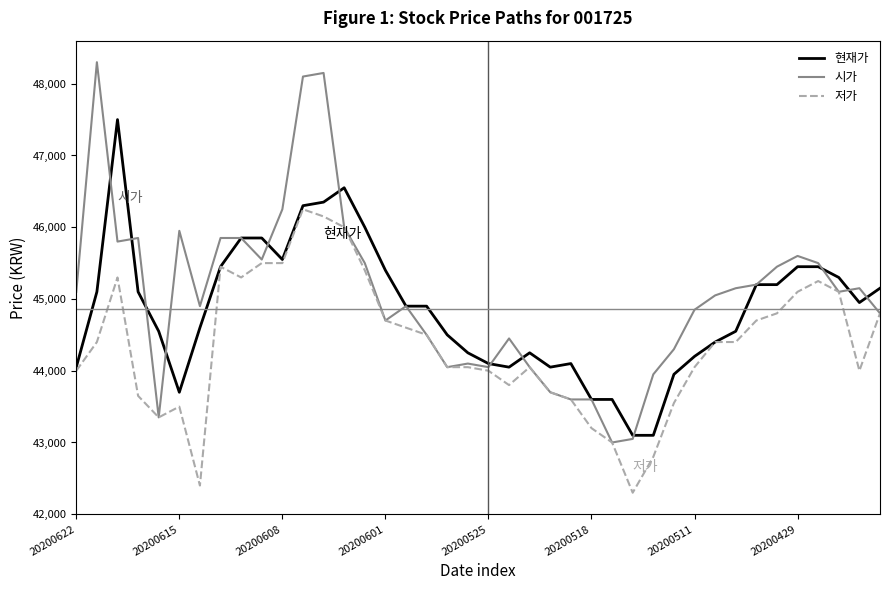

Which series has the largest range (max minus min)?

시가